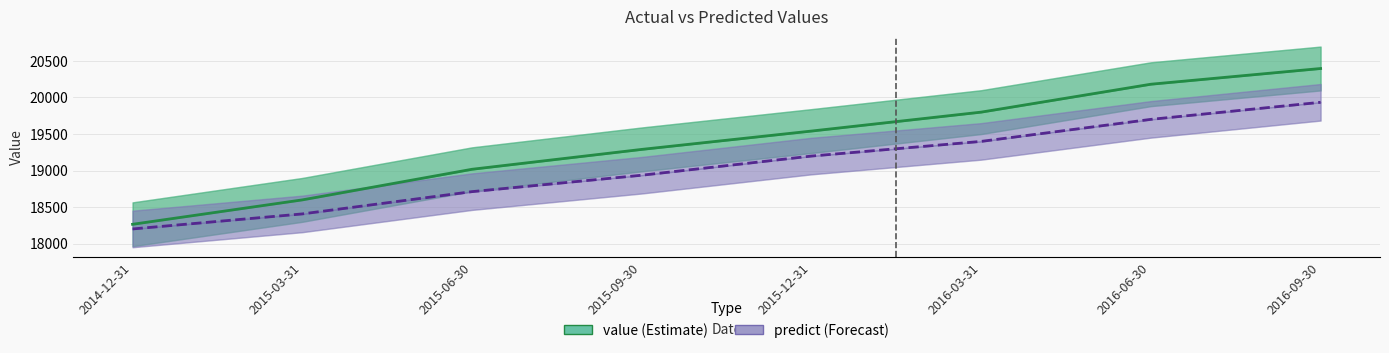

Which has a higher value, 2016-03-31 or 2015-06-30?

2016-03-31